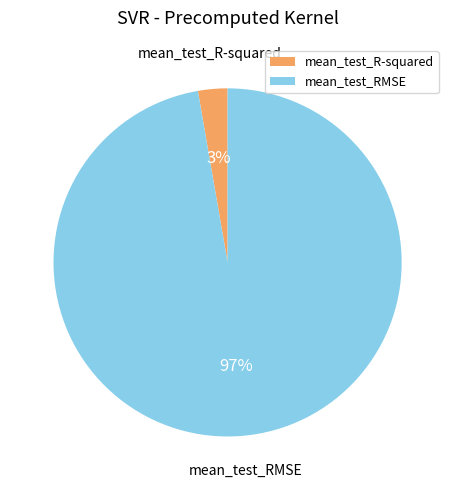

Which slice is the largest?

mean_test_RMSE